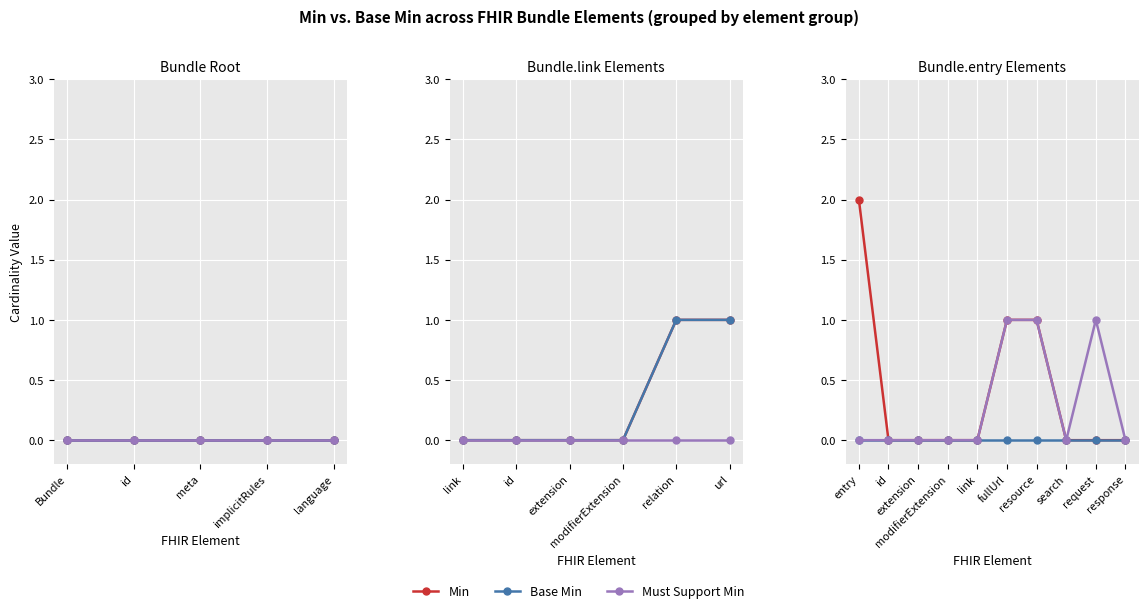

True or false: Base Min and Must Support Min intersect in this chart.

False